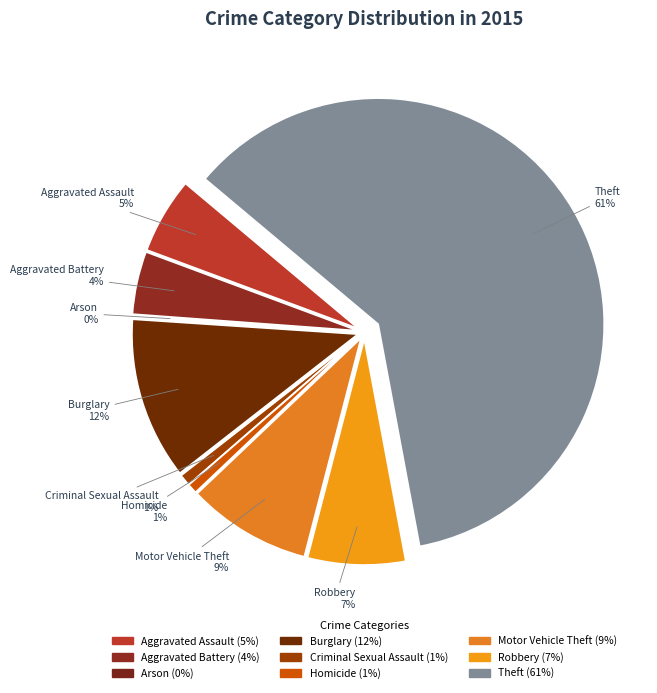

To the nearest percent, what is the average slice percentage?

11%